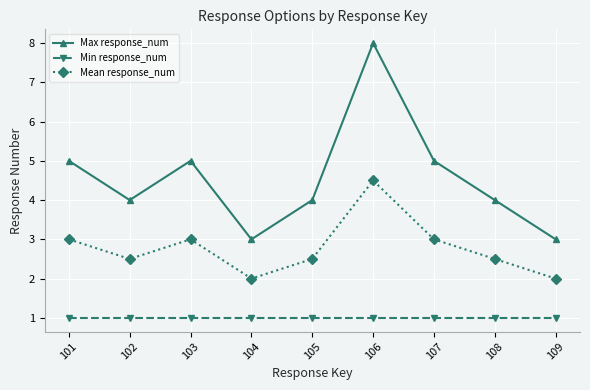

What is the value of the Max response_num point at the 4th from the left?

3.0